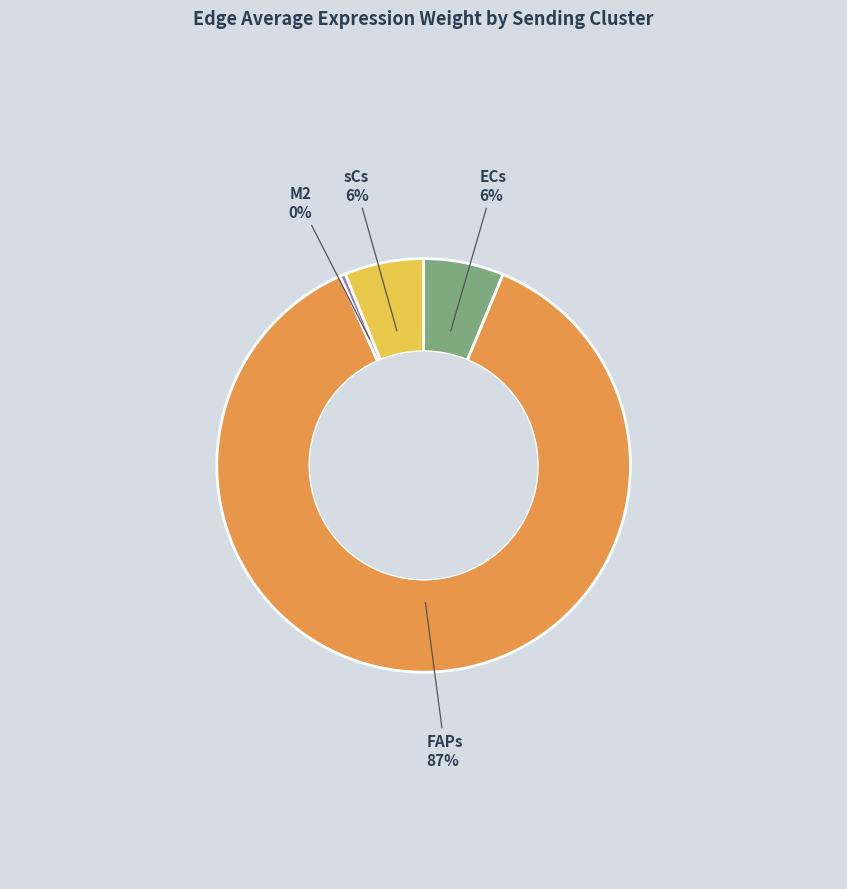

Does any single category account for the majority?

Yes